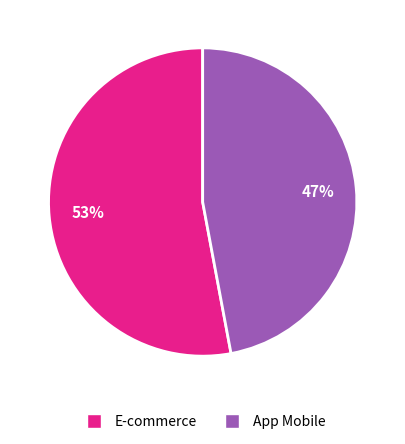

To the nearest percent, what is the difference between the largest and smallest slice percentages?

6%